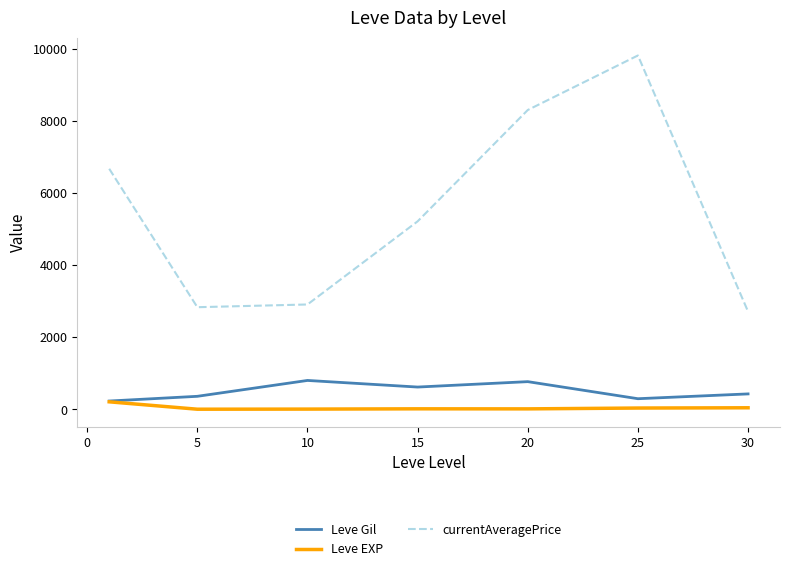

Which series has the widest spread of values?

currentAveragePrice